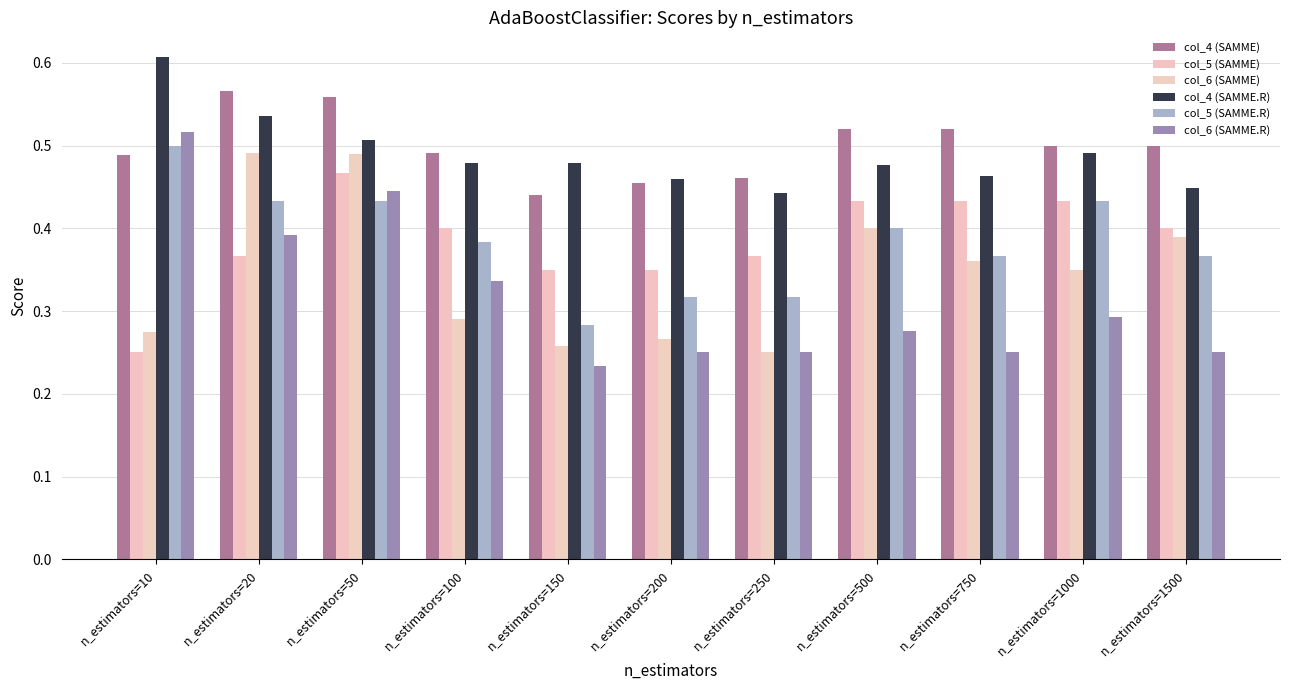

How many groups of bars are there?

11